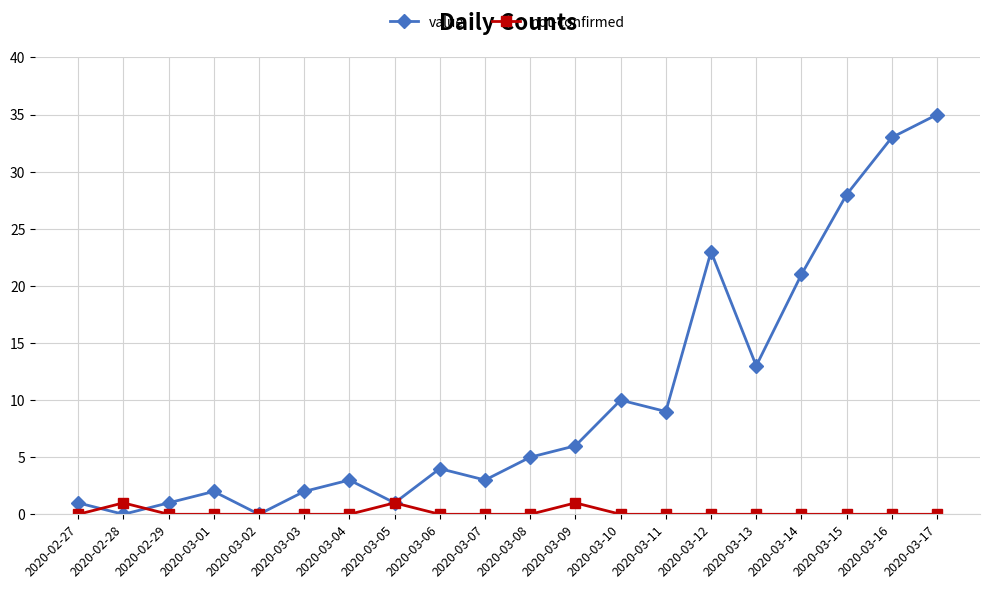

True or false: not-confirmed and value intersect in this chart.

True